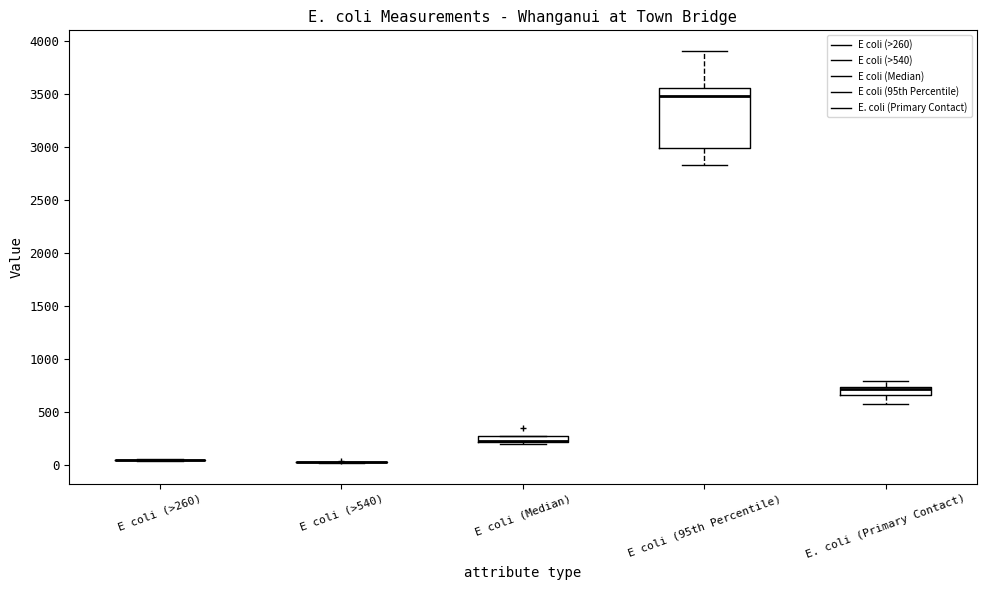

Comparing the boxes themselves (not the whiskers), which one is the tallest?

E coli (95th Percentile)